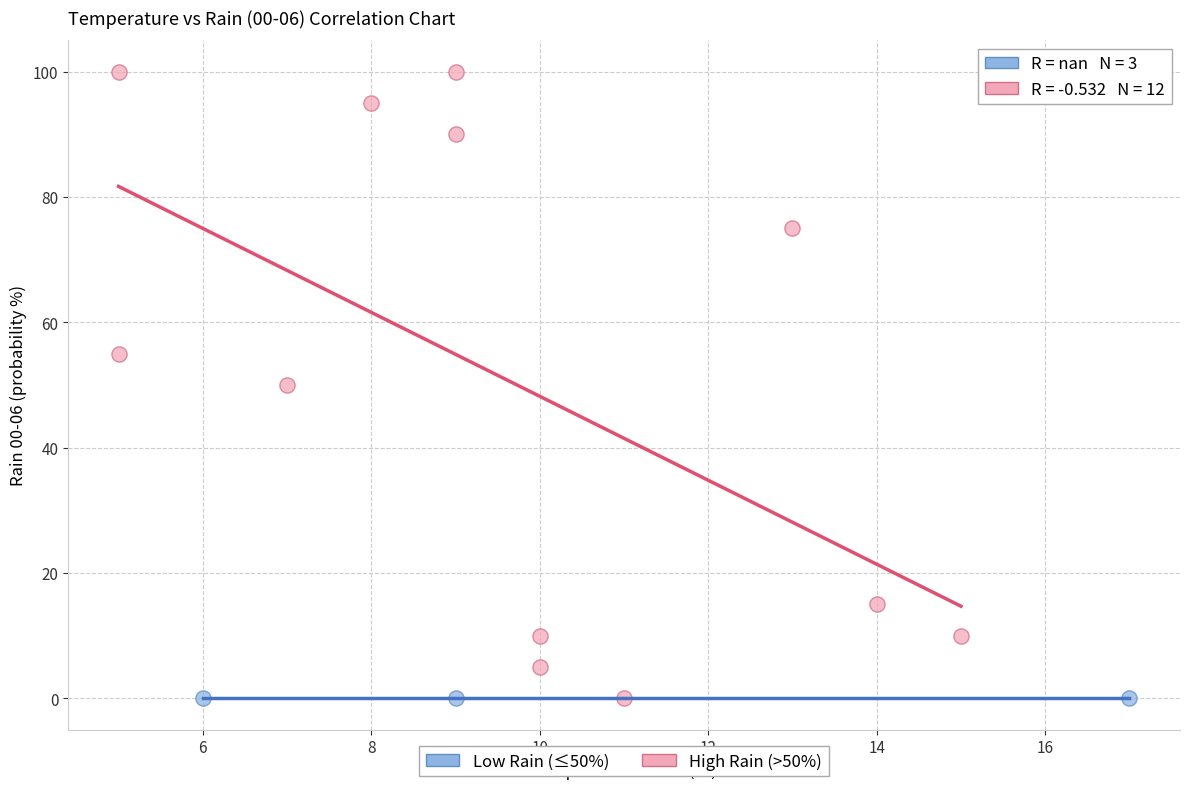

Which series contains the highest Y value?

High Rain (>50%)